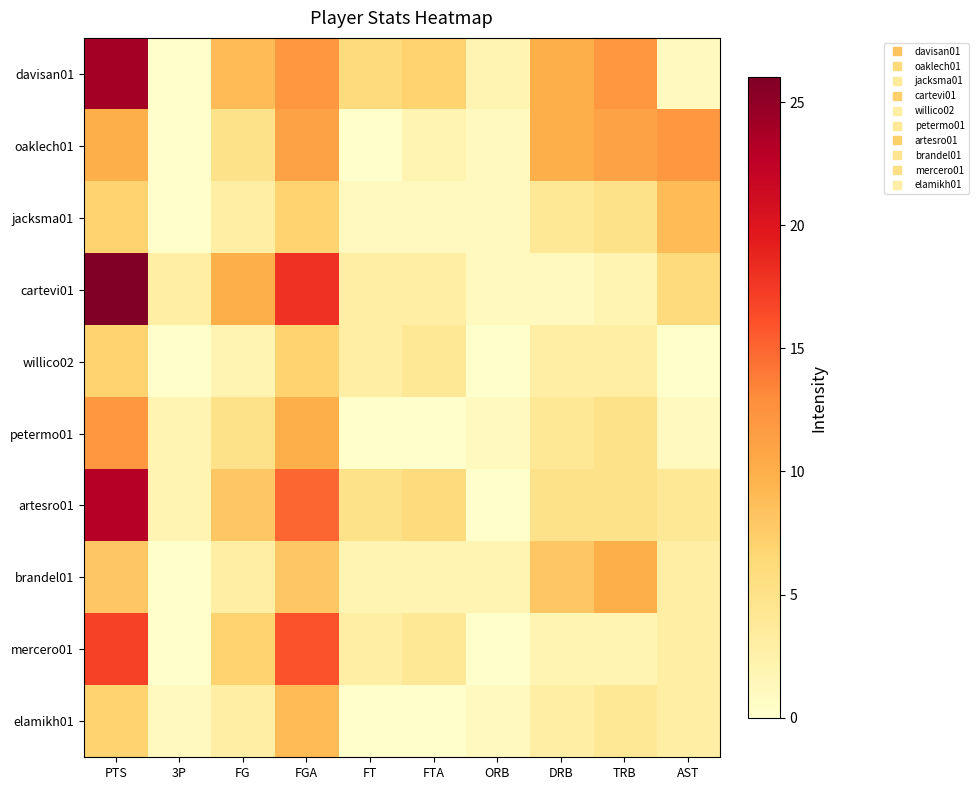

Reading right to left, list all the values displayed in this chart.

davisan01: AST=1	TRB=12	DRB=10	ORB=2	FTA=7	FT=6	FGA=12	FG=9	3P=0	PTS=24
oaklech01: AST=12	TRB=11	DRB=10	ORB=1	FTA=2	FT=0	FGA=11	FG=5	3P=0	PTS=10
jacksma01: AST=9	TRB=5	DRB=4	ORB=1	FTA=1	FT=1	FGA=7	FG=3	3P=0	PTS=7
cartevi01: AST=6	TRB=2	DRB=1	ORB=1	FTA=3	FT=3	FGA=18	FG=10	3P=3	PTS=26
willico02: AST=0	TRB=3	DRB=3	ORB=0	FTA=4	FT=3	FGA=7	FG=2	3P=0	PTS=7
petermo01: AST=1	TRB=5	DRB=4	ORB=1	FTA=0	FT=0	FGA=10	FG=5	3P=2	PTS=12
artesro01: AST=4	TRB=5	DRB=5	ORB=0	FTA=6	FT=5	FGA=15	FG=8	3P=2	PTS=23
brandel01: AST=3	TRB=10	DRB=8	ORB=2	FTA=2	FT=2	FGA=8	FG=3	3P=0	PTS=8
mercero01: AST=3	TRB=2	DRB=2	ORB=0	FTA=4	FT=3	FGA=16	FG=7	3P=0	PTS=17
elamikh01: AST=3	TRB=4	DRB=3	ORB=1	FTA=0	FT=0	FGA=9	FG=3	3P=1	PTS=7